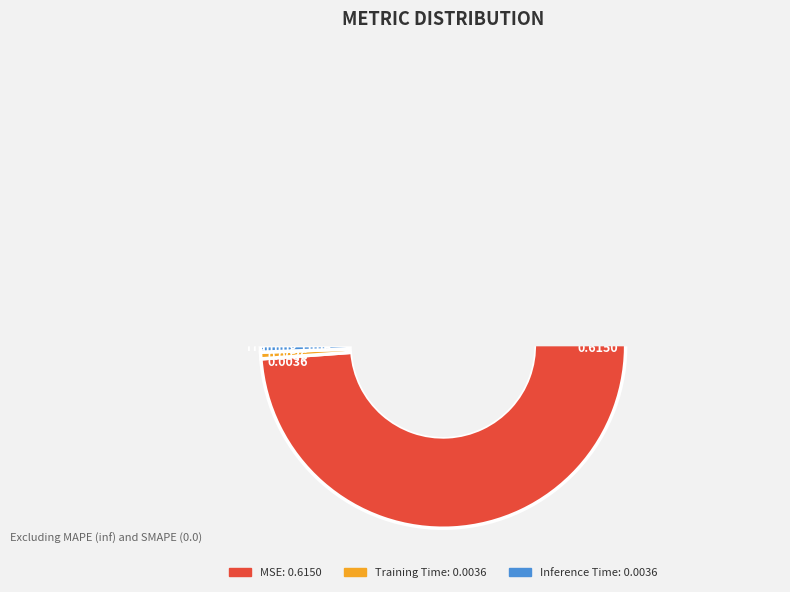

How many segments does this pie chart have?

3